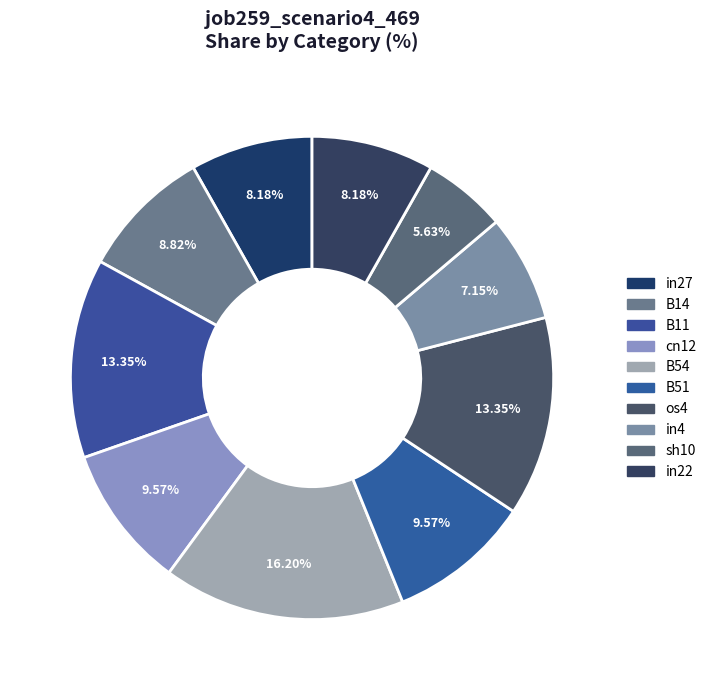

How much of the chart is everything except in27?

91.8%